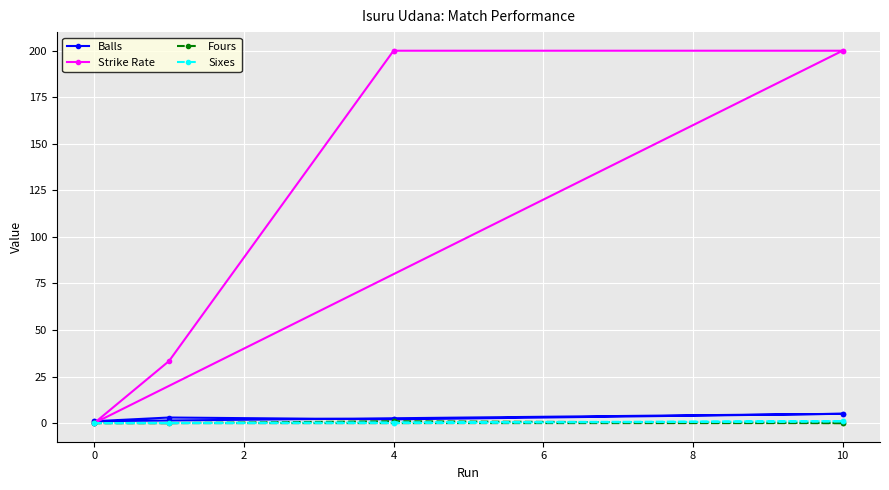

What is the greatest value displayed?

200.0